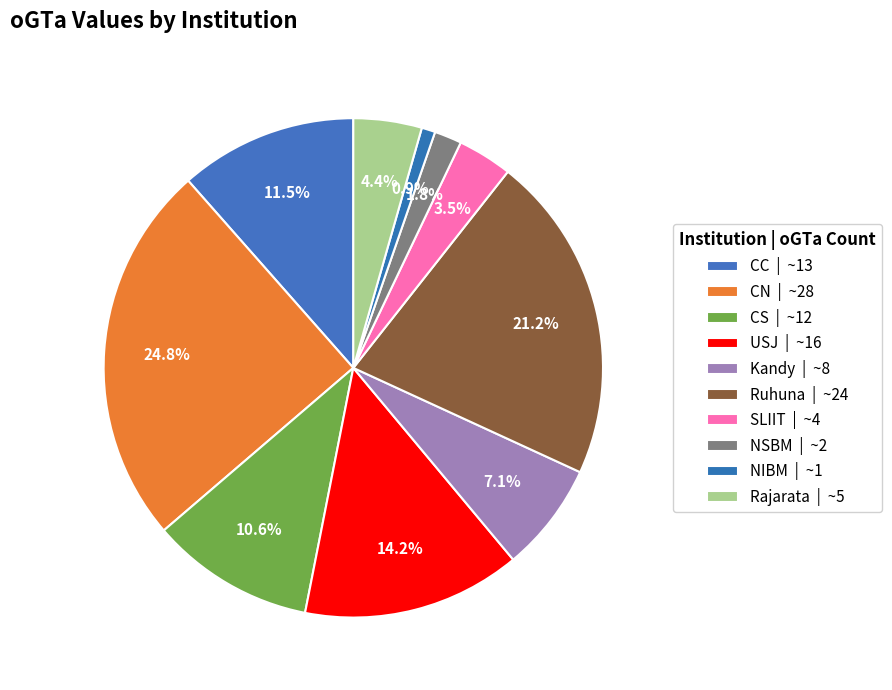

To the nearest percent, what is the difference between the Rajarata and Kandy slice percentages?

3%